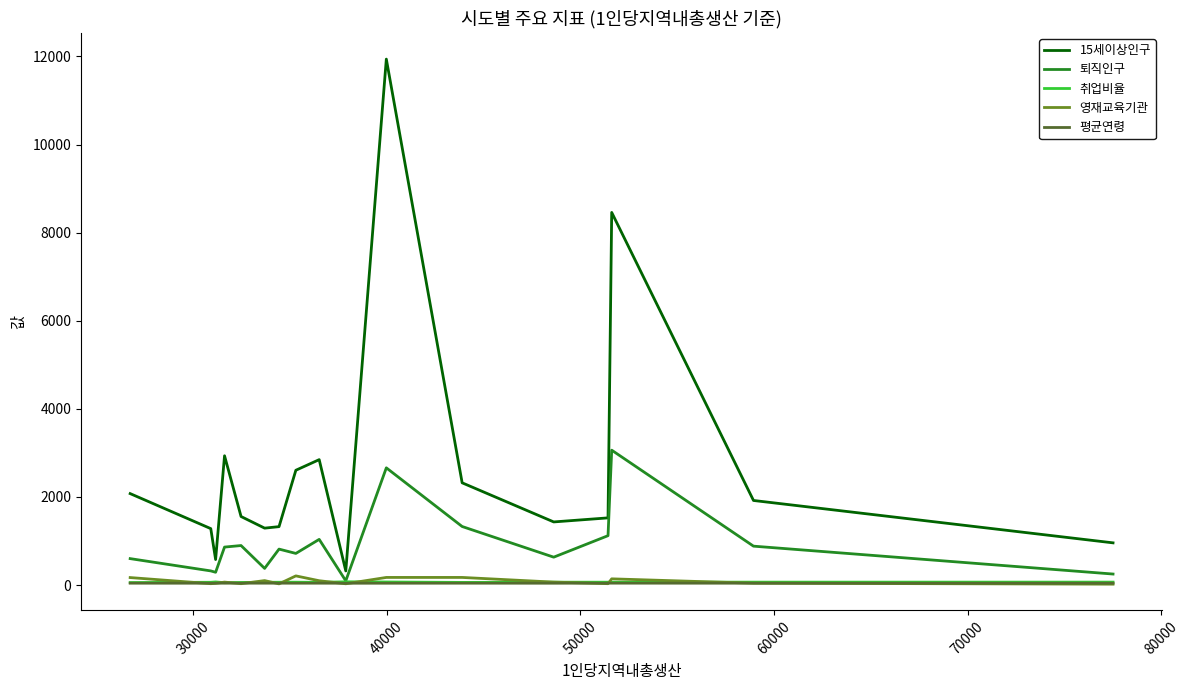

True or false: 평균연령 and 15세이상인구 intersect in this chart.

False